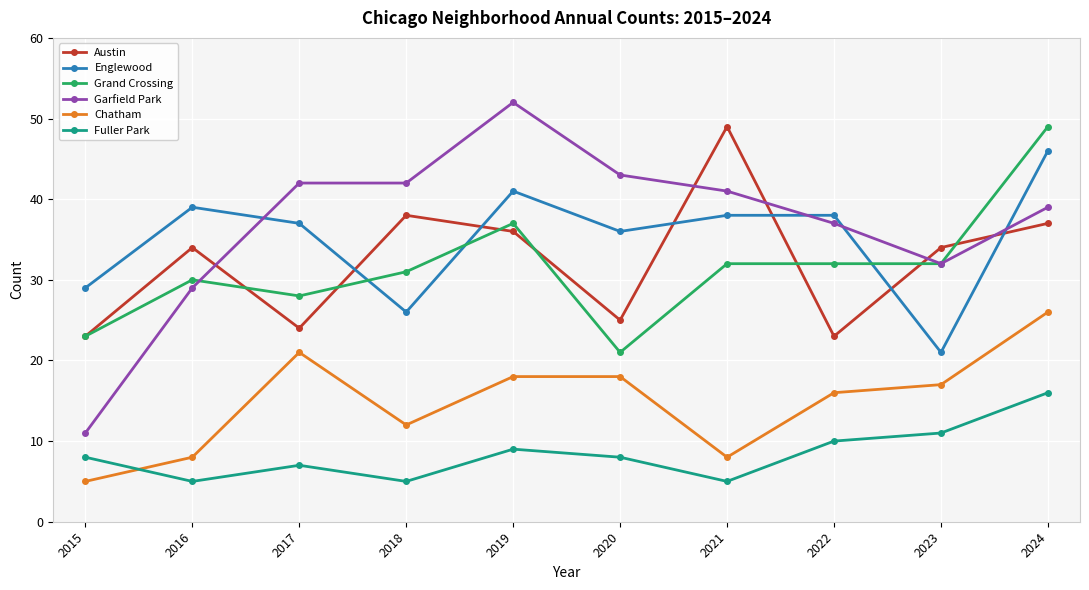

What is the average value of the Austin series?

32